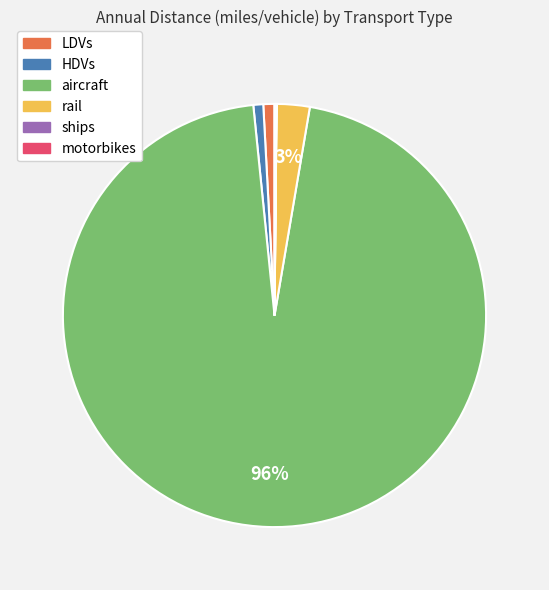

Which category accounts for the majority?

aircraft